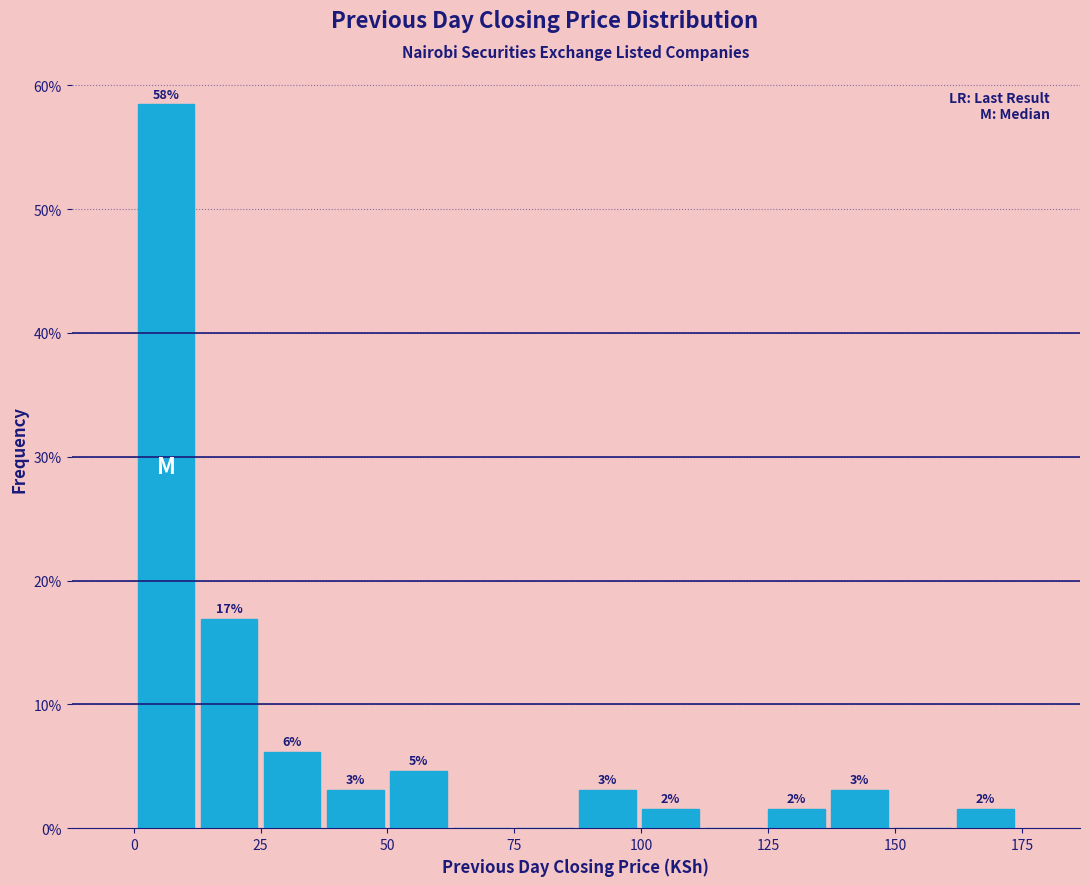

Around what value on the x-axis is the tallest bar? Give the approximate position of its centre, as read against the axis.

5